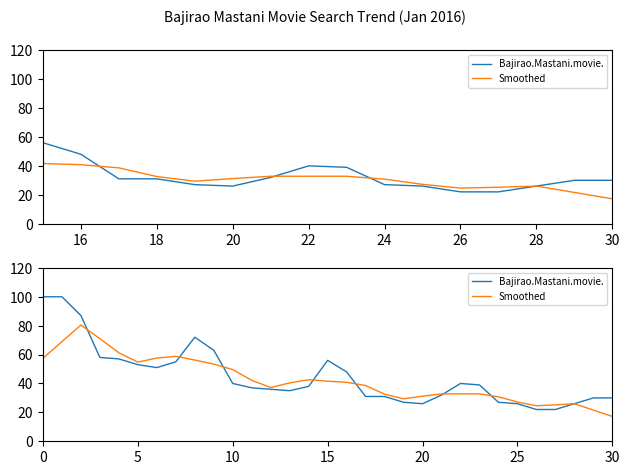

How many intersections are there between Smoothed and Bajirao.Mastani.movie.?

7